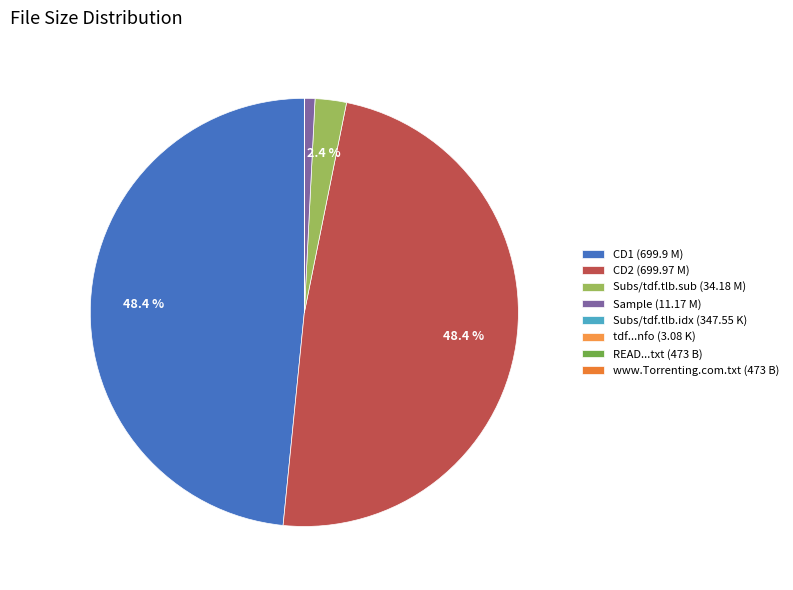

Rank the categories by value from lowest to highest.

READ this before playing the Movie.txt, www.Torrenting.com.txt, tdf.the.love.bug.dvdrip.xvid.nfo, Subs/tdf.tlb.idx, Sample/tdf.the.love.bug.sample.avi, Subs/tdf.tlb.sub, CD1/tdf.the.love.bug.cd1.avi, CD2/tdf.the.love.bug.cd2.avi